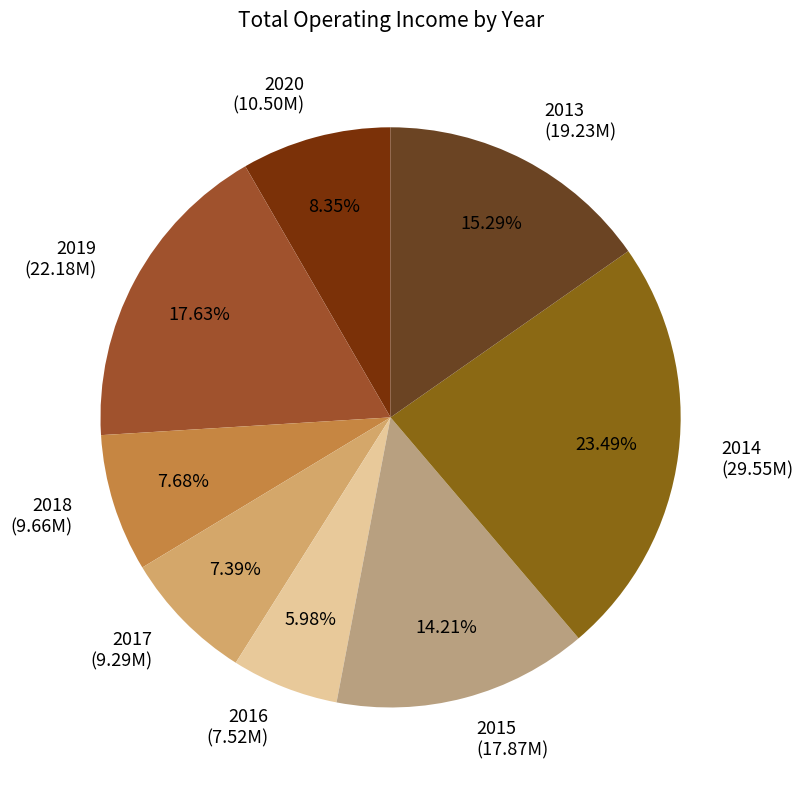

How many segments does this pie chart have?

8